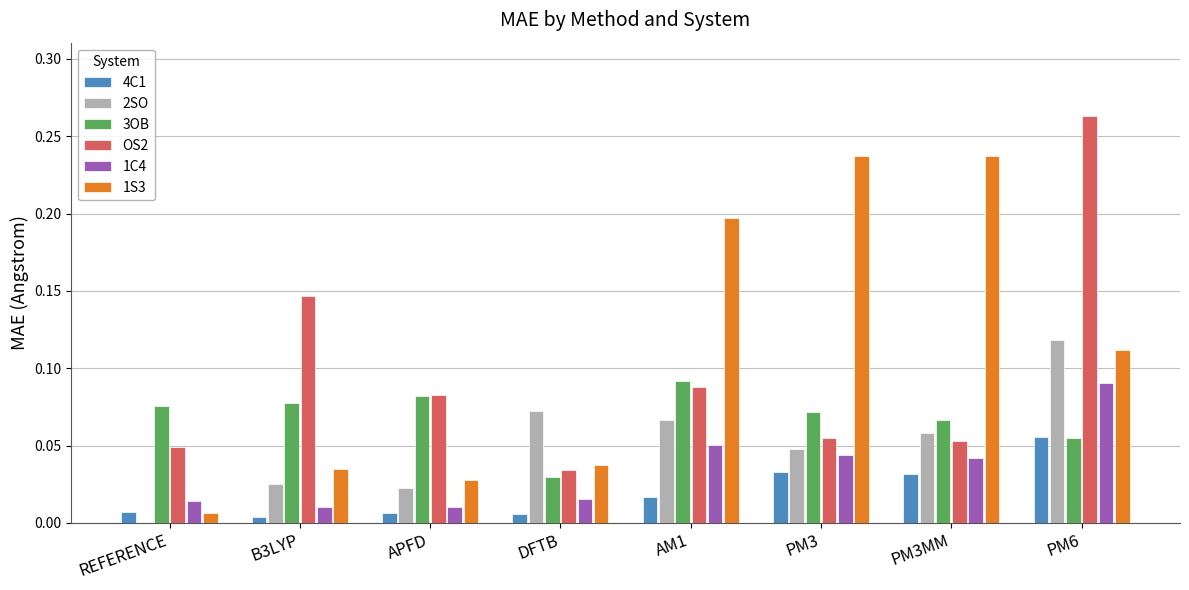

Which series changed the most between AM1 and PM6?

OS2